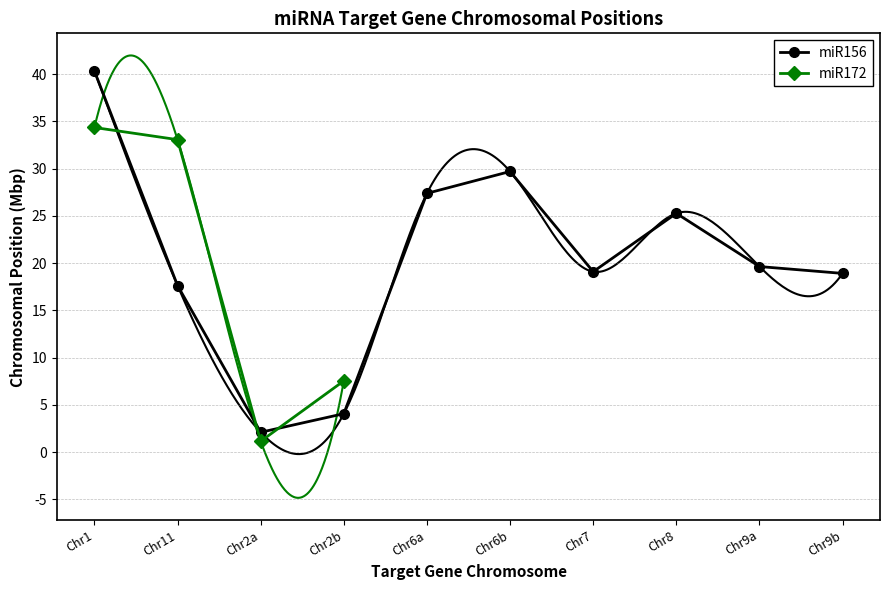

At which label does the data first exceed 19?

Chr1